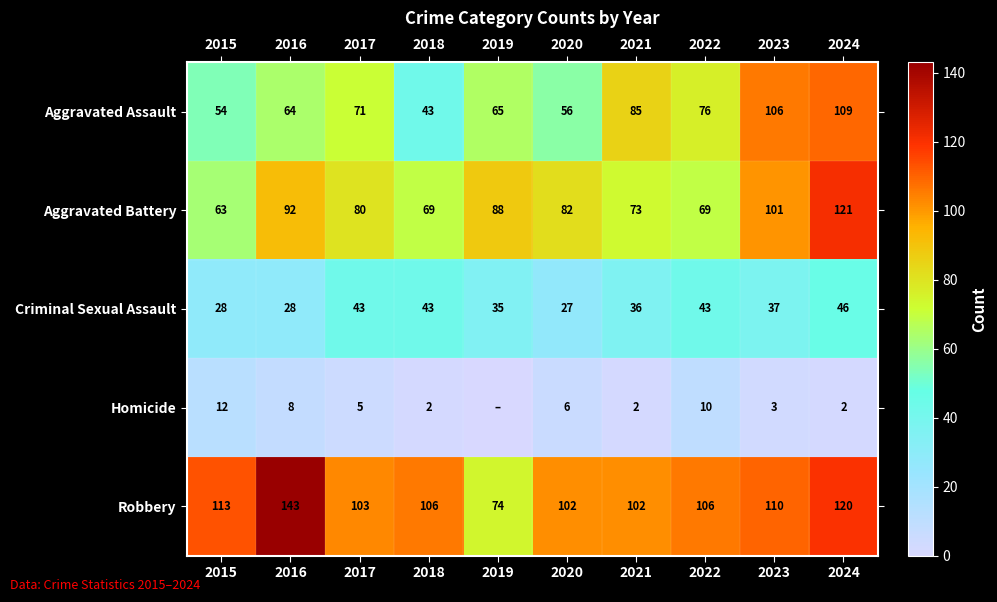

How many data points does each series have?

10